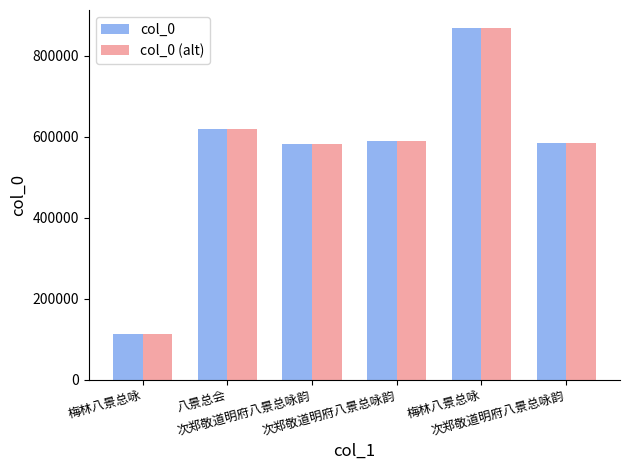

What is the minimum value shown in the chart?

113066